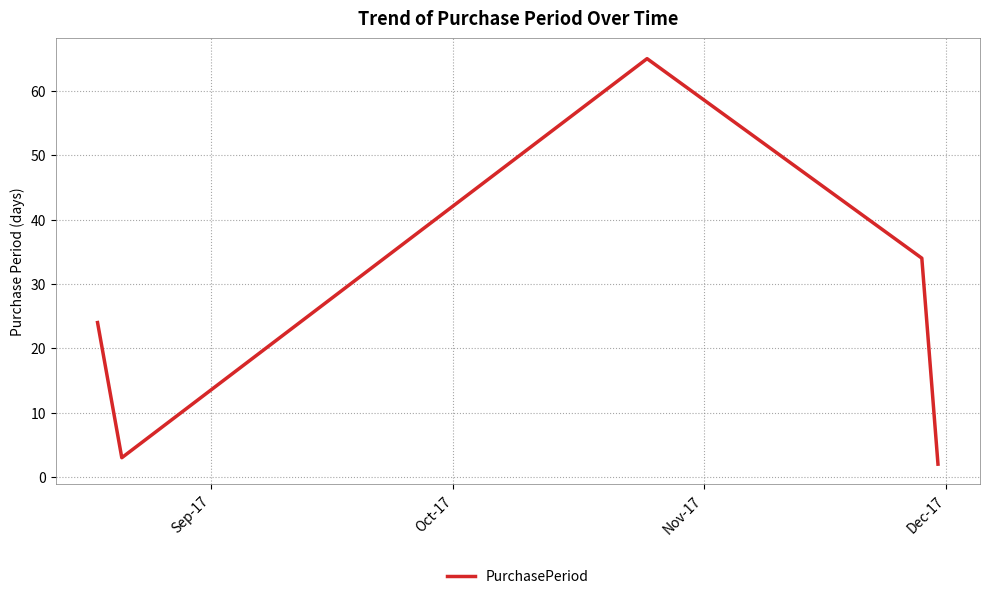

Does the chart have visible grid lines?

Yes